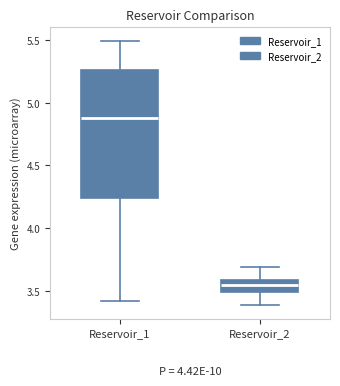

Comparing the boxes themselves (not the whiskers), which one is the tallest?

Reservoir_1